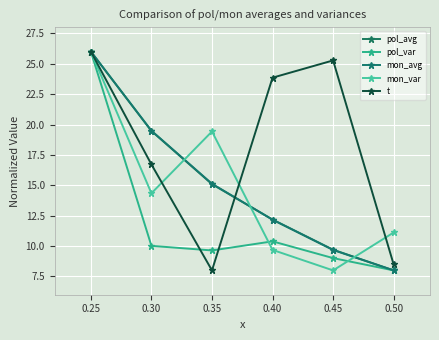

Reading left to right, list all the values displayed in this chart.

pol_avg: 26.0	19.5	15.1	12.2	9.7	8.0
pol_var: 26.0	10.0	9.6	10.4	9.0	8.0
mon_avg: 26.0	19.5	15.1	12.2	9.7	8.0
mon_var: 26.0	14.3	19.4	9.7	8.0	11.1
t: 26.0	16.7	8.0	23.9	25.3	8.5